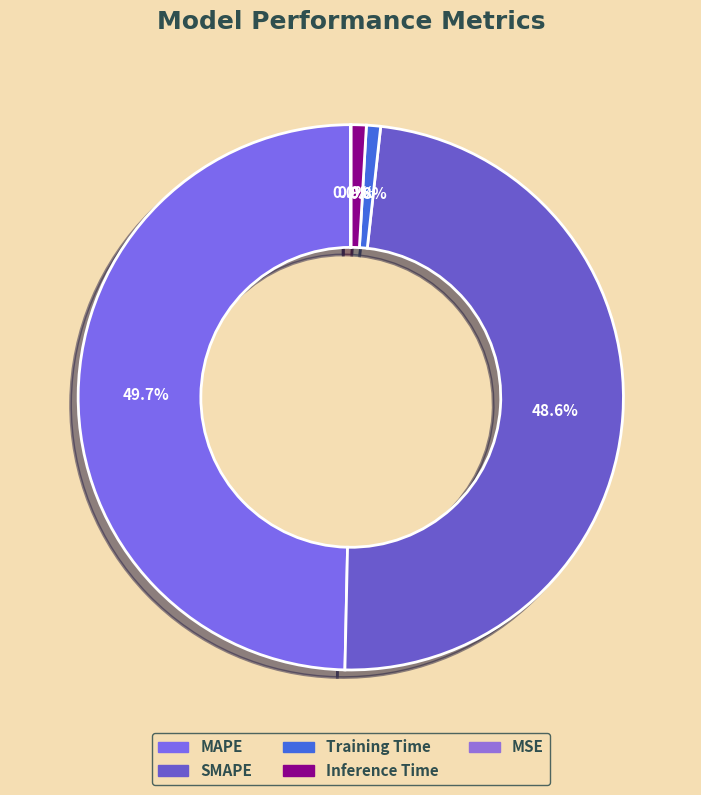

To the nearest percent, what is the average slice percentage?

20%